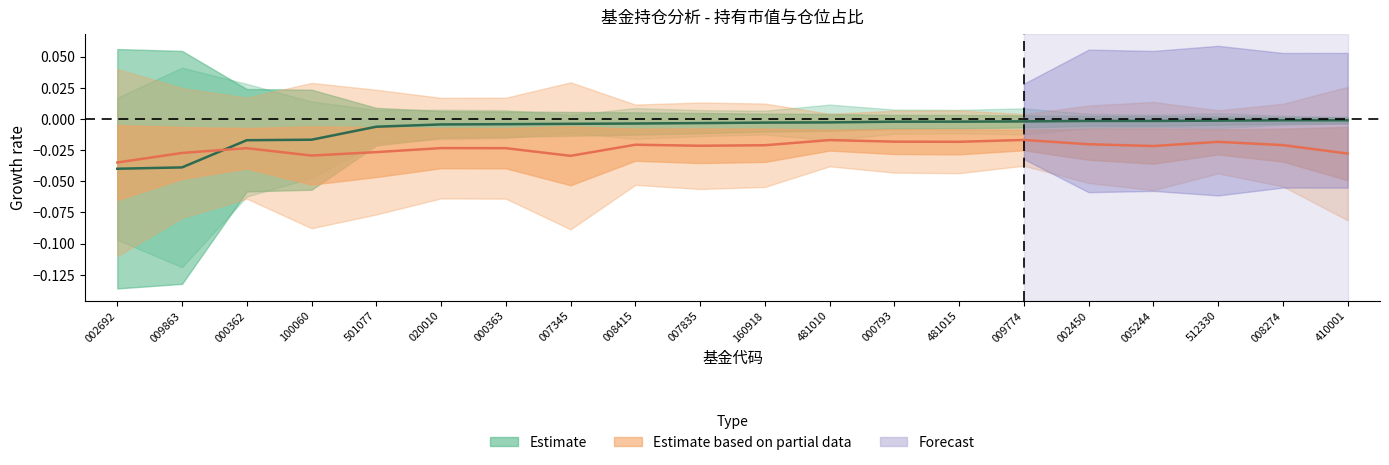

How many interior local valleys does the 仓位占比 series have?

5